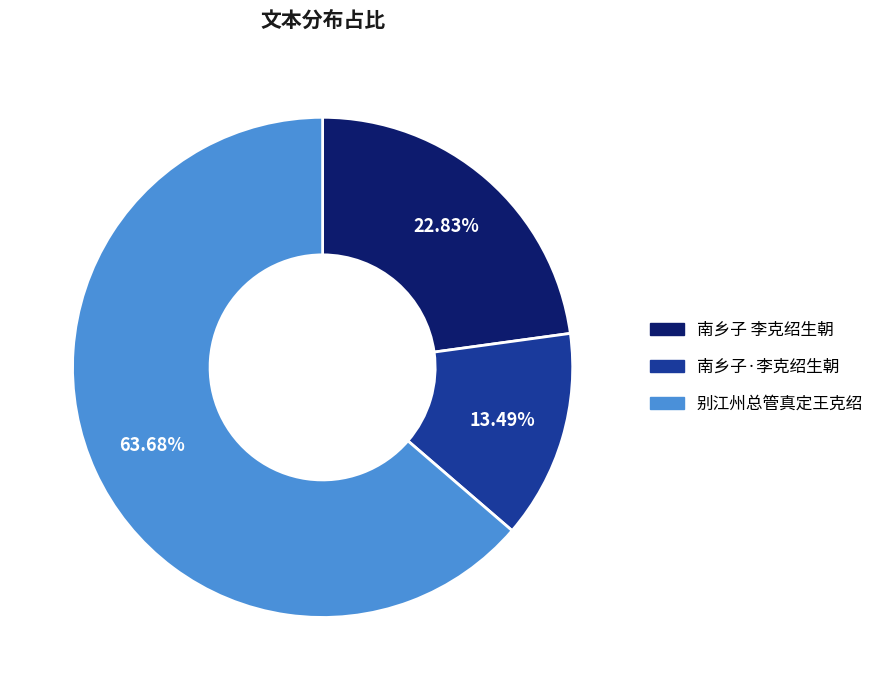

Is there a majority slice in this chart?

Yes